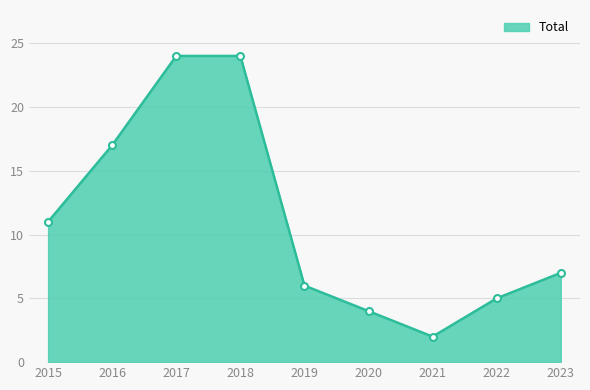

What is the ratio of the value at 2016 to the value at 2018?

0.7